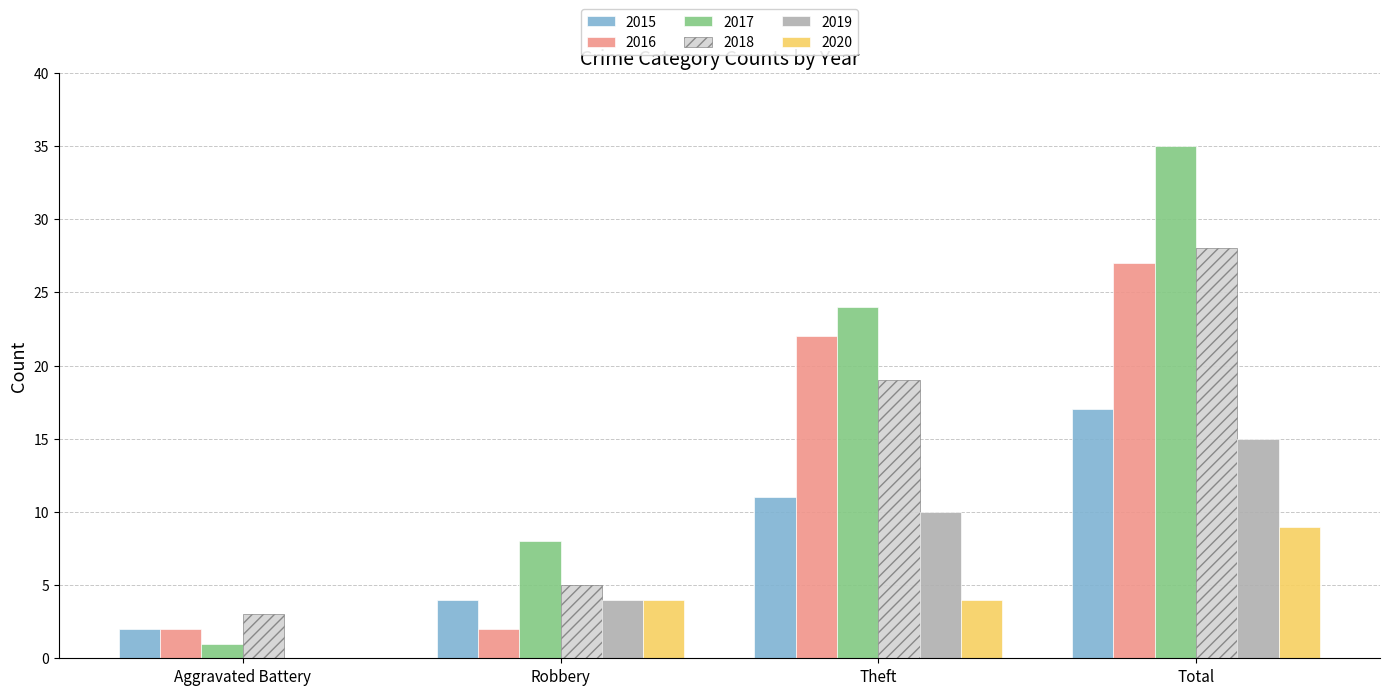

Which category has the highest value in the 2019 series?

Total